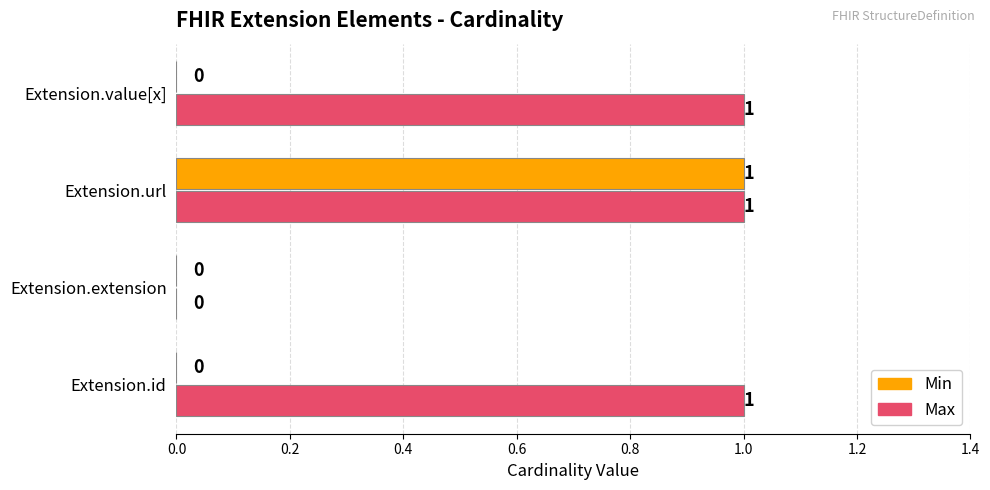

Which series has the largest total across all categories?

Max